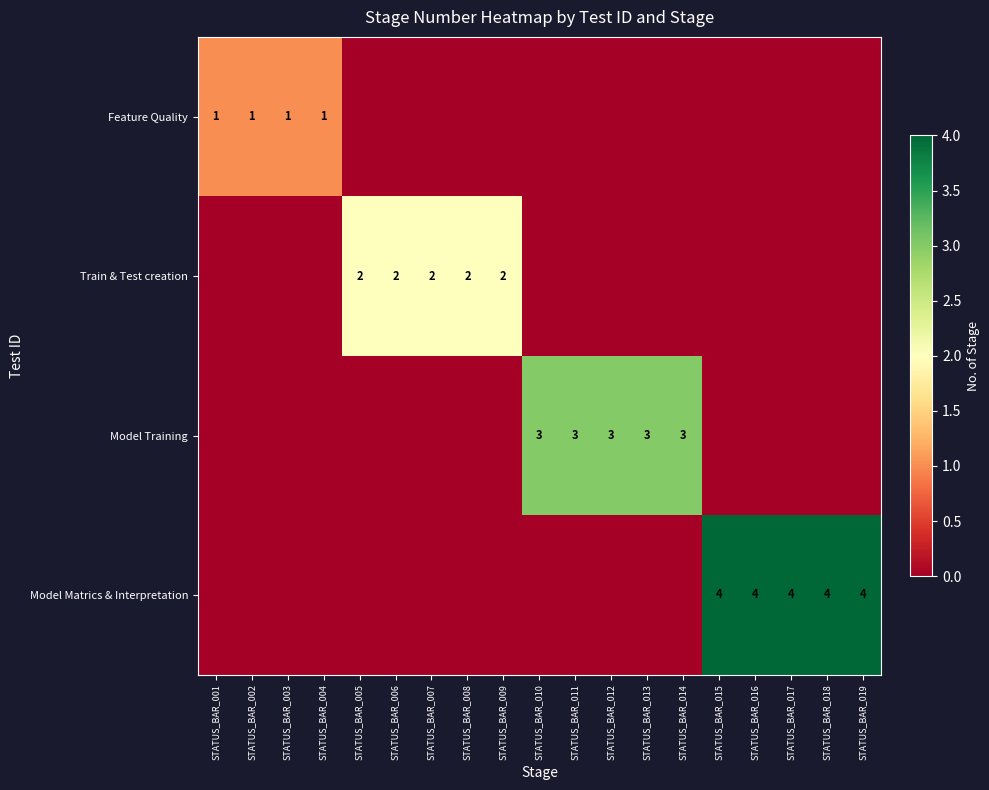

The Model Training series shows 3 at STATUS_BAR_014. True or false?

True